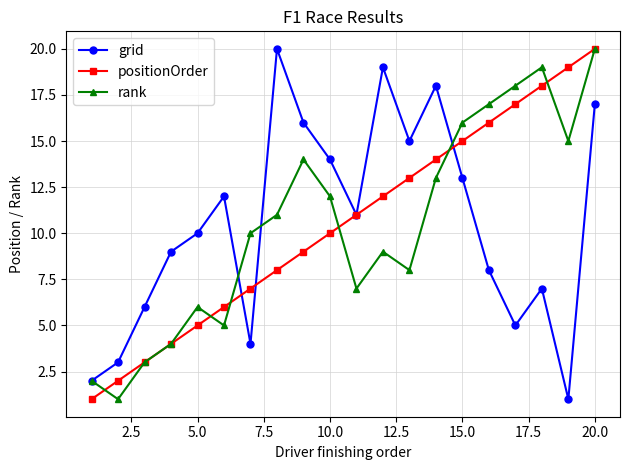

How many lines are shown in the chart?

3